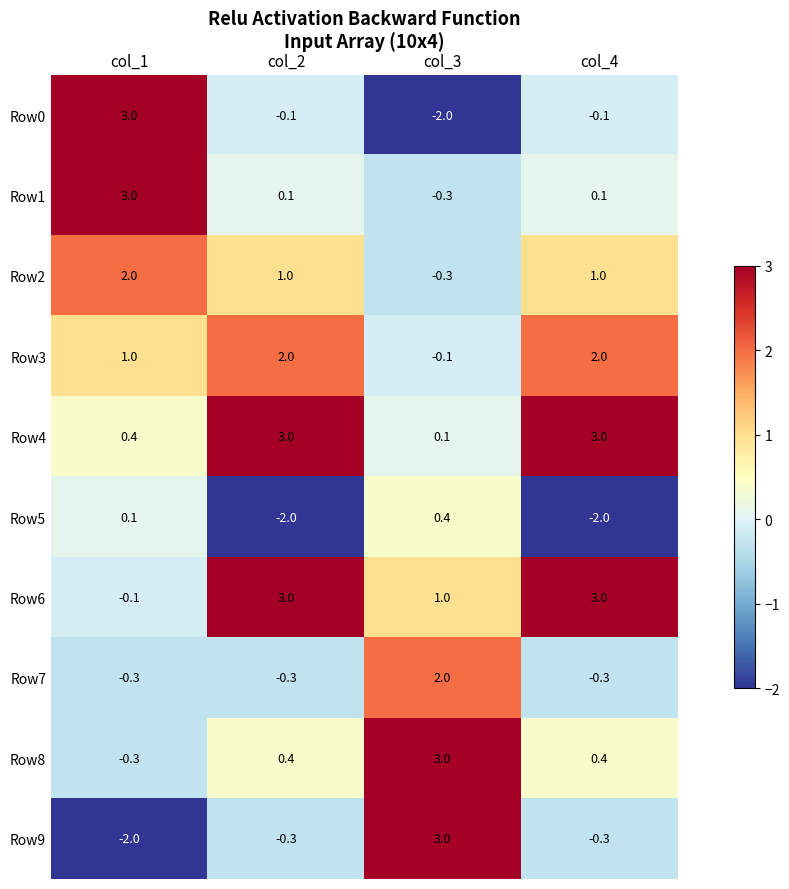

Which series changed the most between col_3 and col_4?

Row9